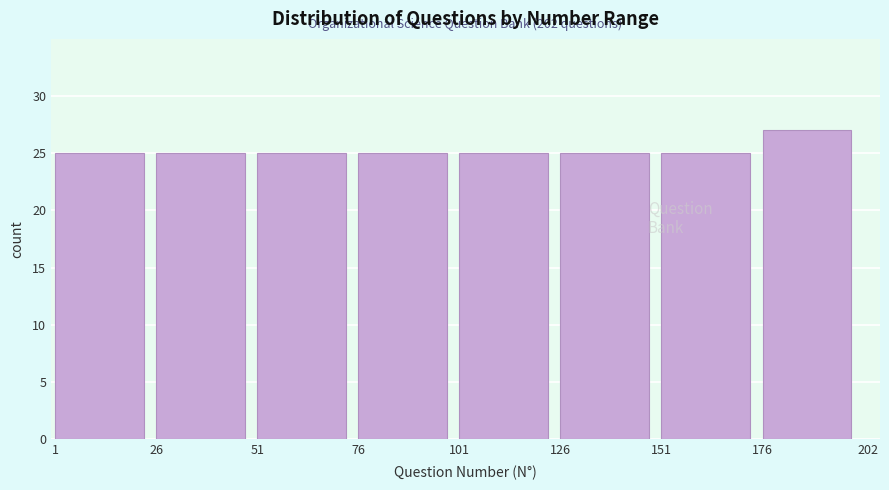

Reading right to left, transcribe all the data shown in this chart.

27	25	25	25	25	25	25	25